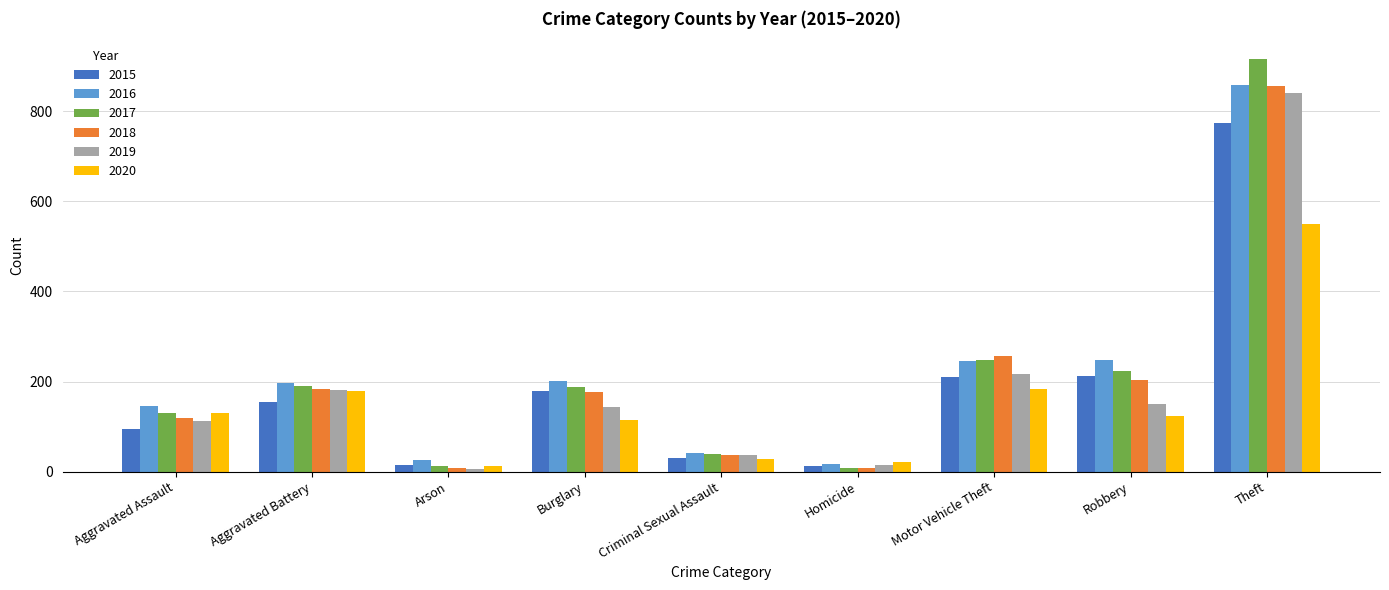

At which label is 2017 closest to 462?

Motor Vehicle Theft